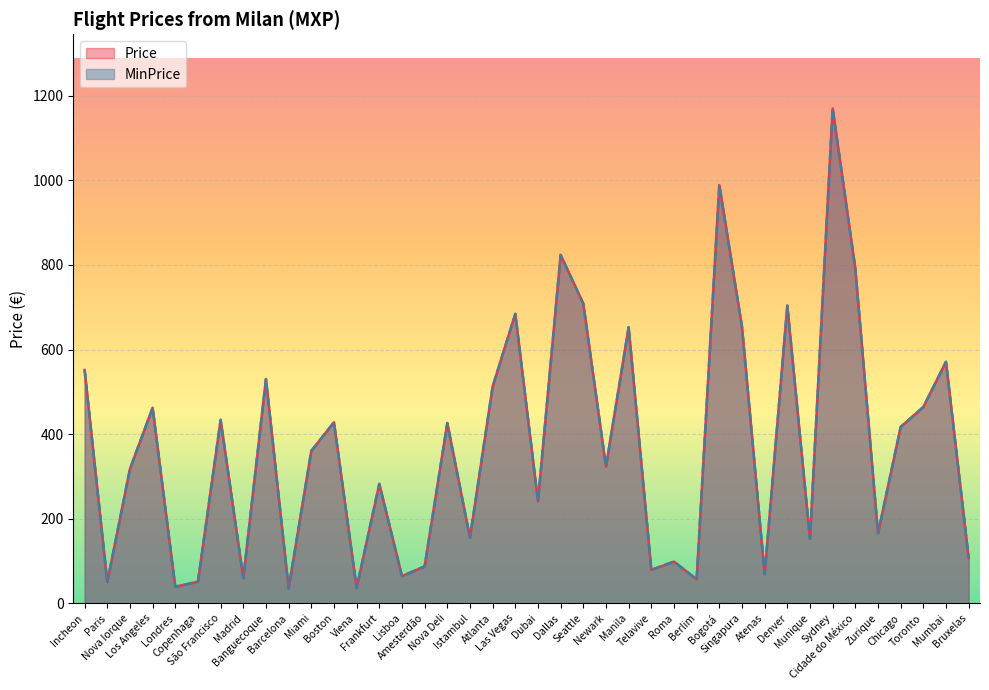

What is the label of the 12th point from the right?

Bogotá